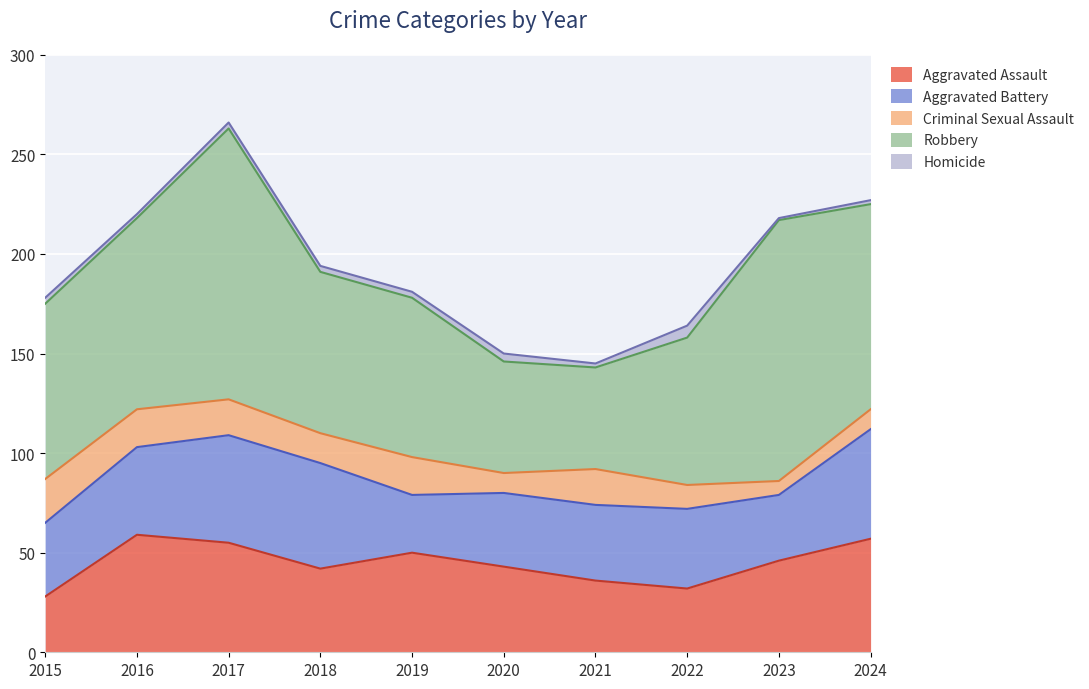

Count the number of categories in the chart.

10